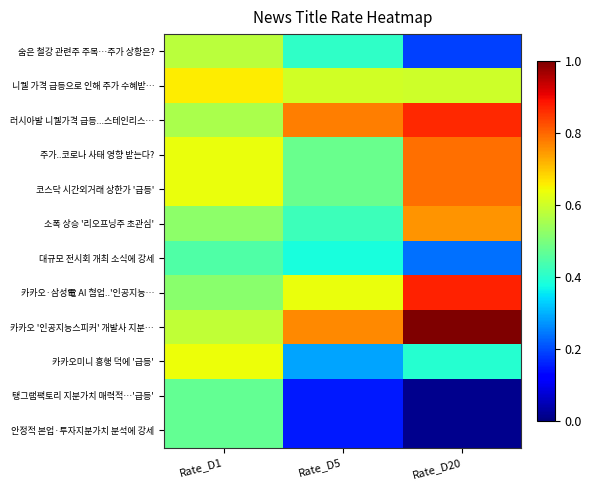

What is the maximum value shown in the chart?

1.0